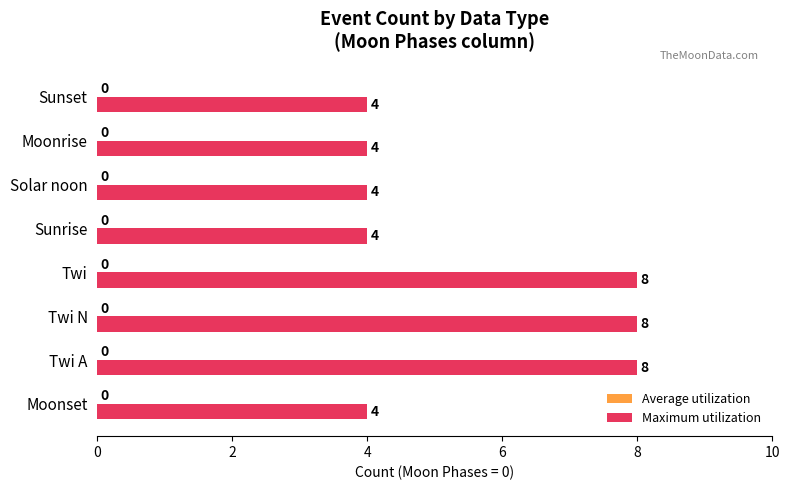

What is the minimum value shown in the chart?

4